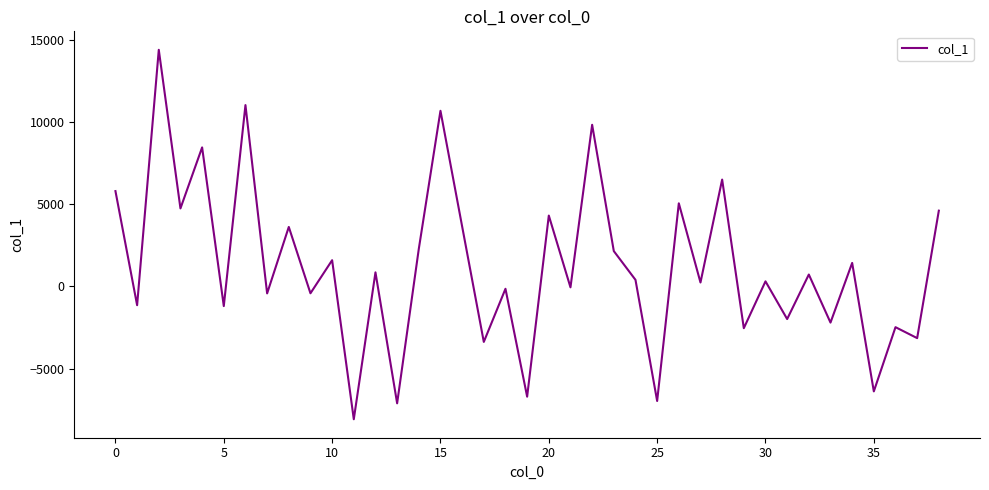

What is the sum of all values?

48423.3